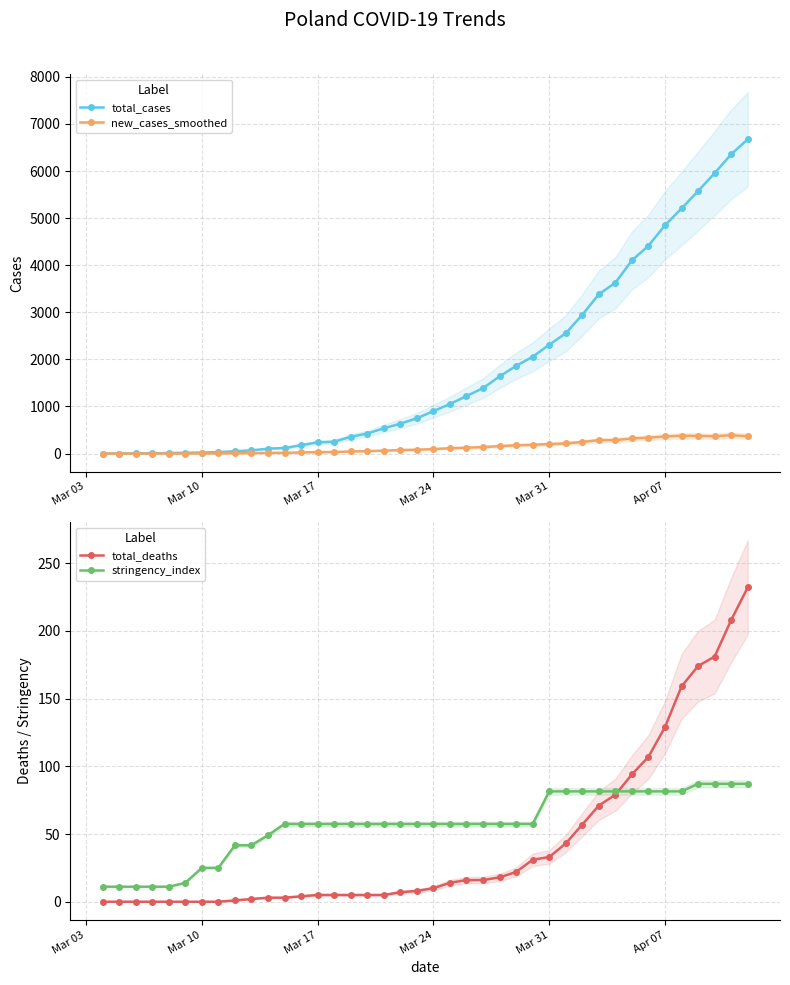

What is the lowest value of the total_cases series?

1.0